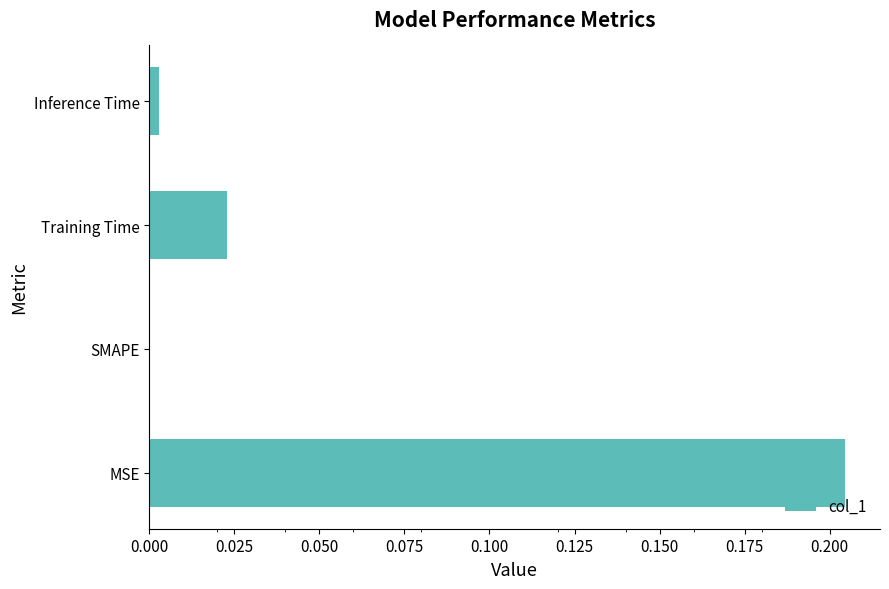

True or false: the data shows 0.0 at Inference Time.

True